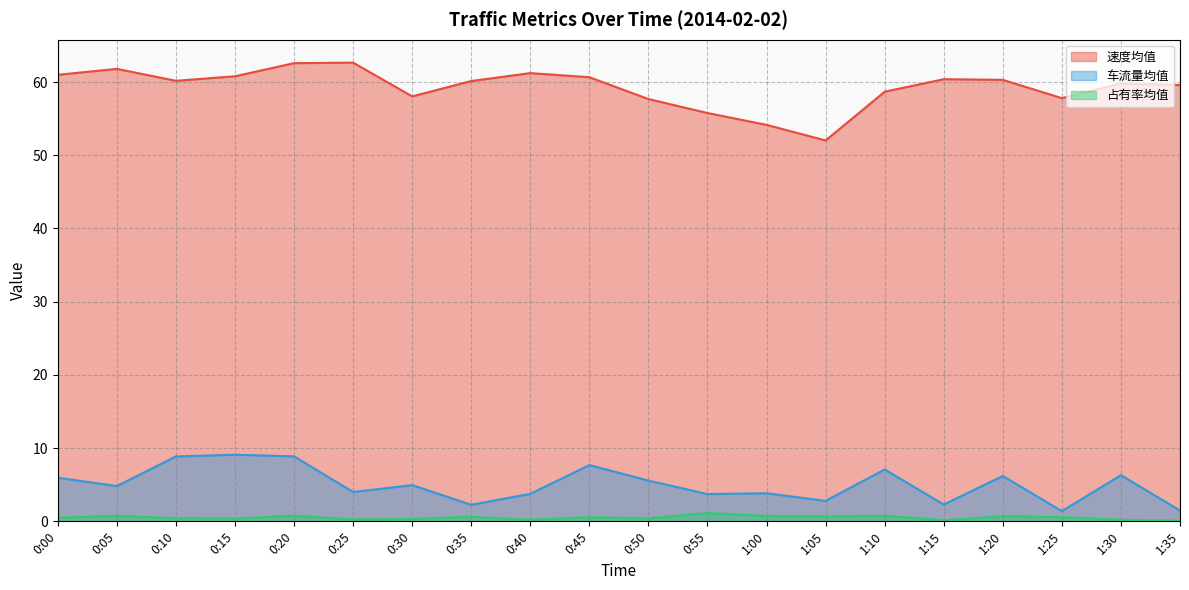

True or false: 占有率均值 and 车流量均值 intersect in this chart.

False